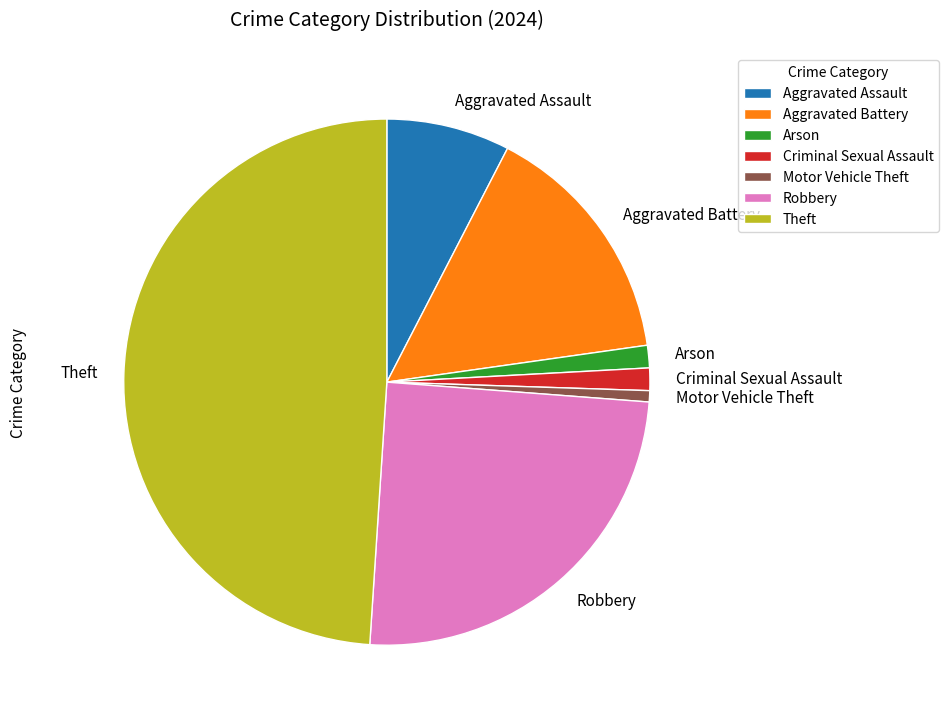

Is there any slice that represents more than half of the pie?

No